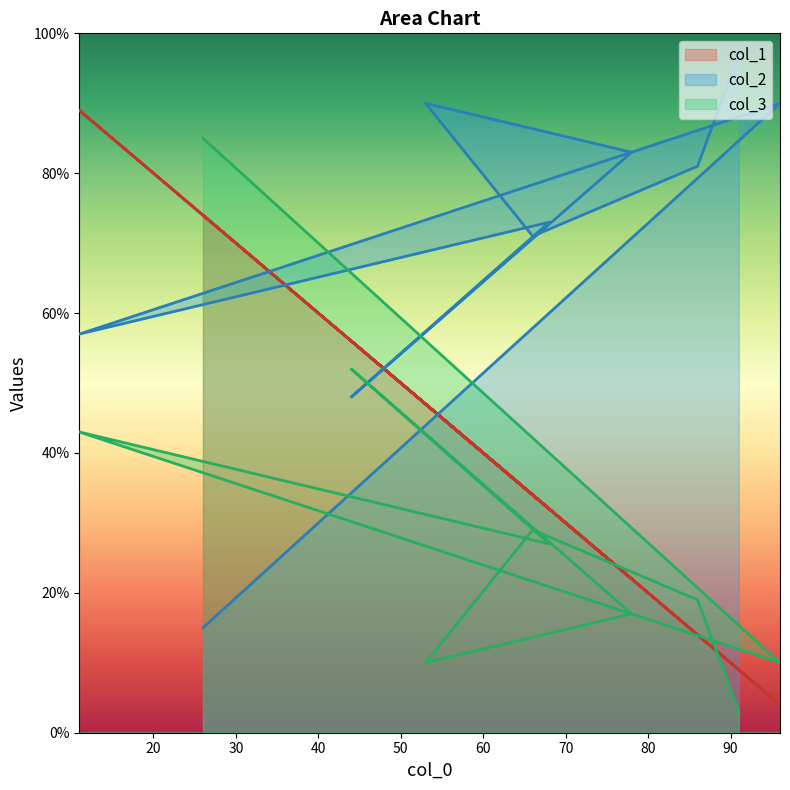

Reading right to left, list all the values displayed in this chart.

col_1: 9	14	34	47	22	56	32	89	4	74
col_2: 97	81	71	90	83	48	73	57	90	15
col_3: 3	19	29	10	17	52	27	43	10	85